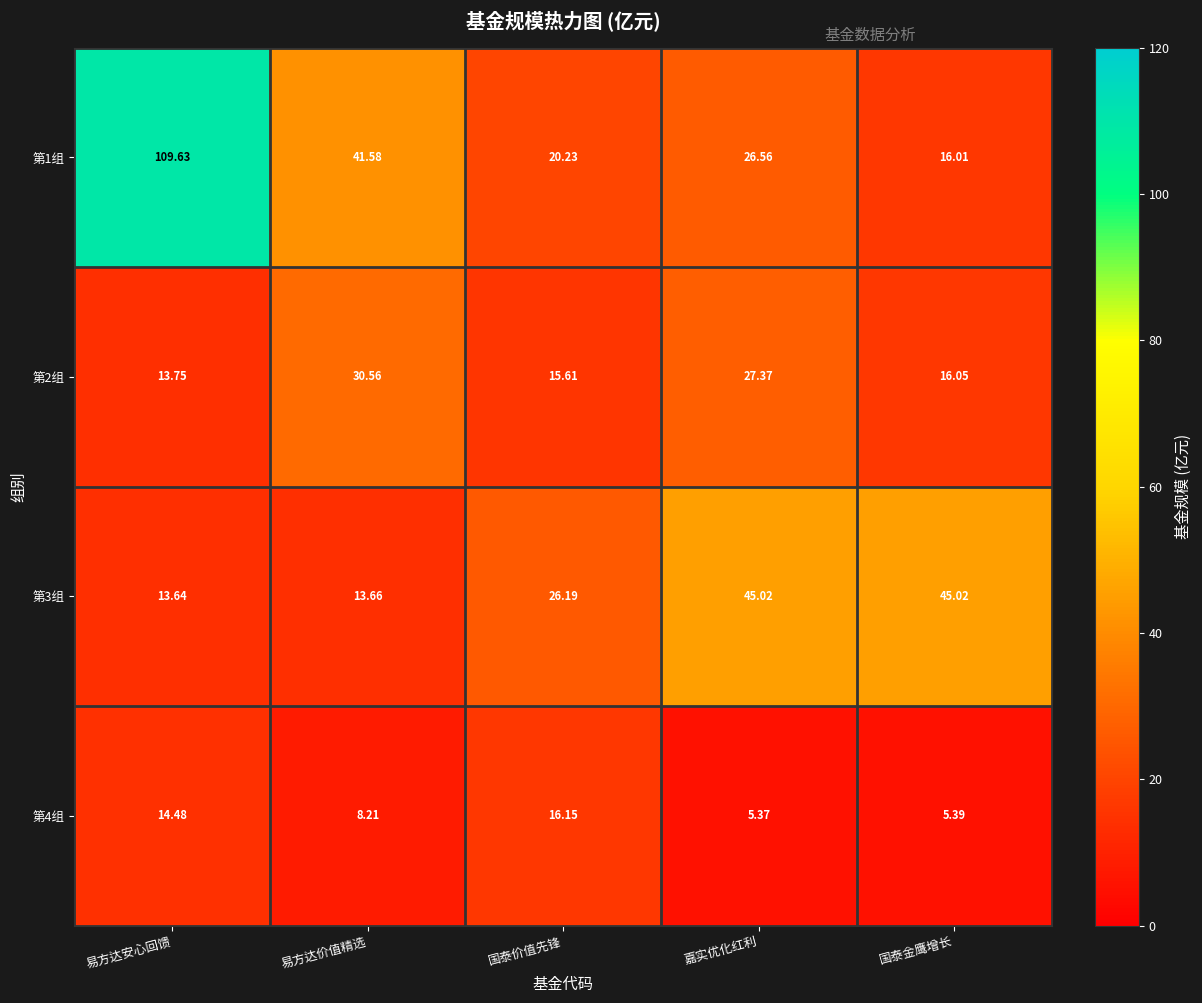

Which series has the largest range (max minus min)?

第1组